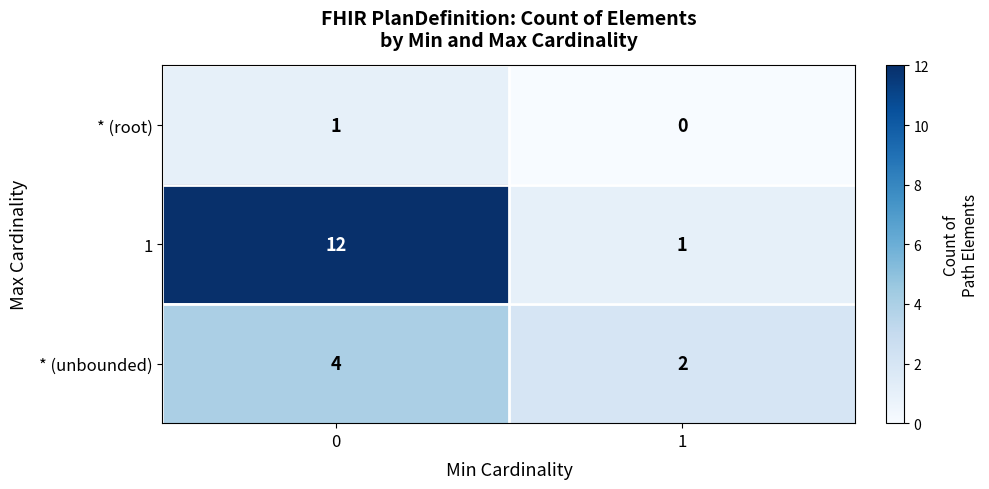

Rank the series at 0 from highest to lowest value.

1, * (unbounded), * (root)